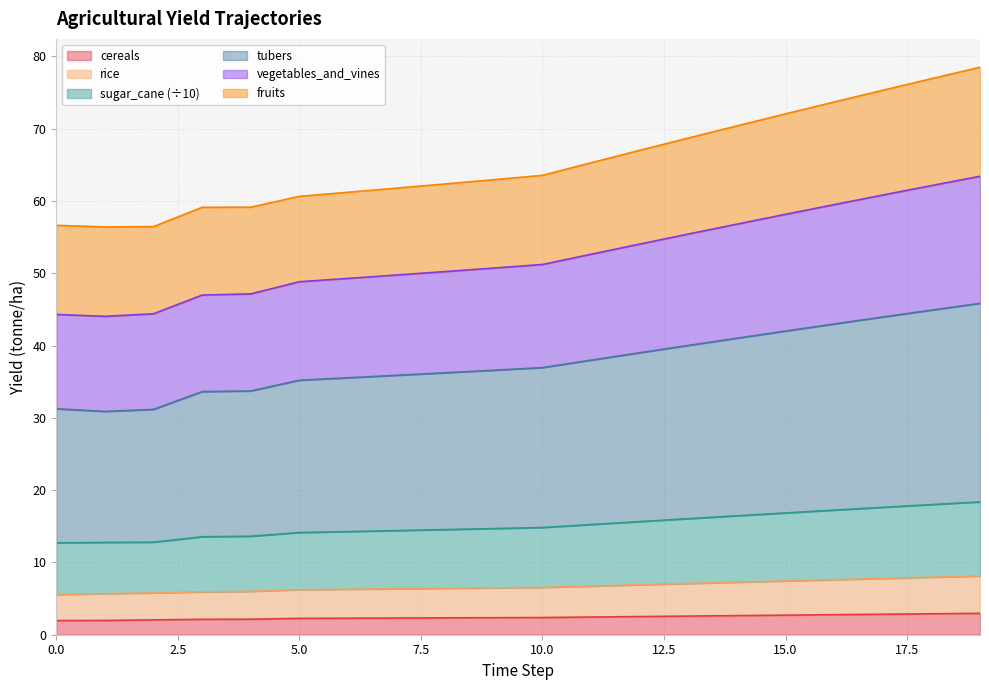

Does the chart display data point markers on the line(s)?

No